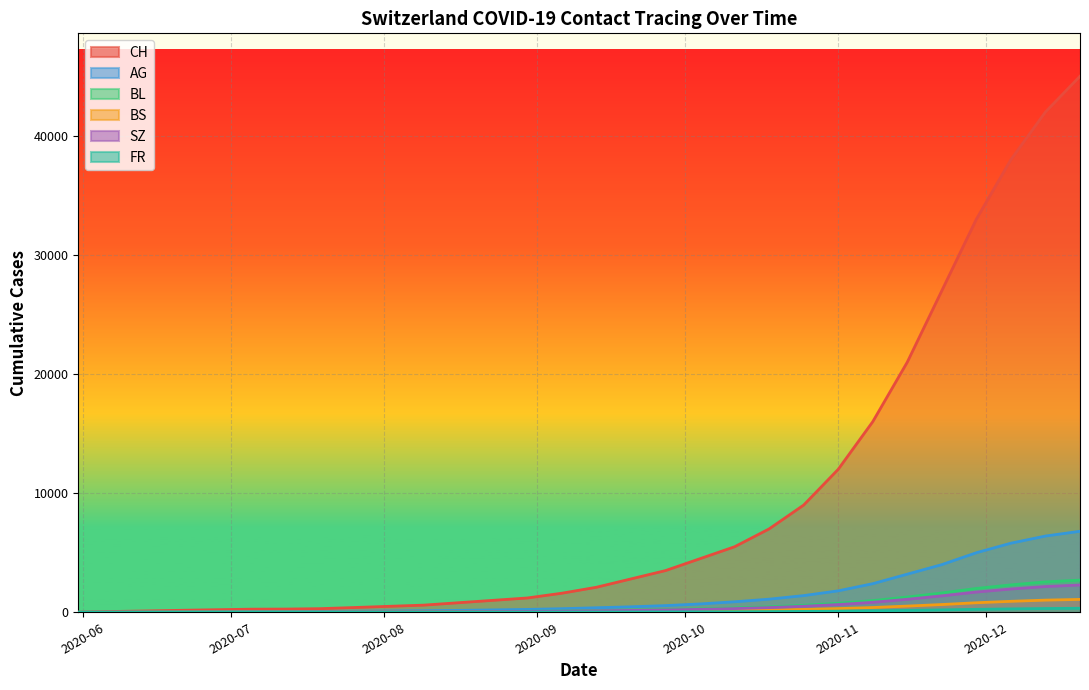

The value of BS at 2020-12-13 is 1481. True or false?

False